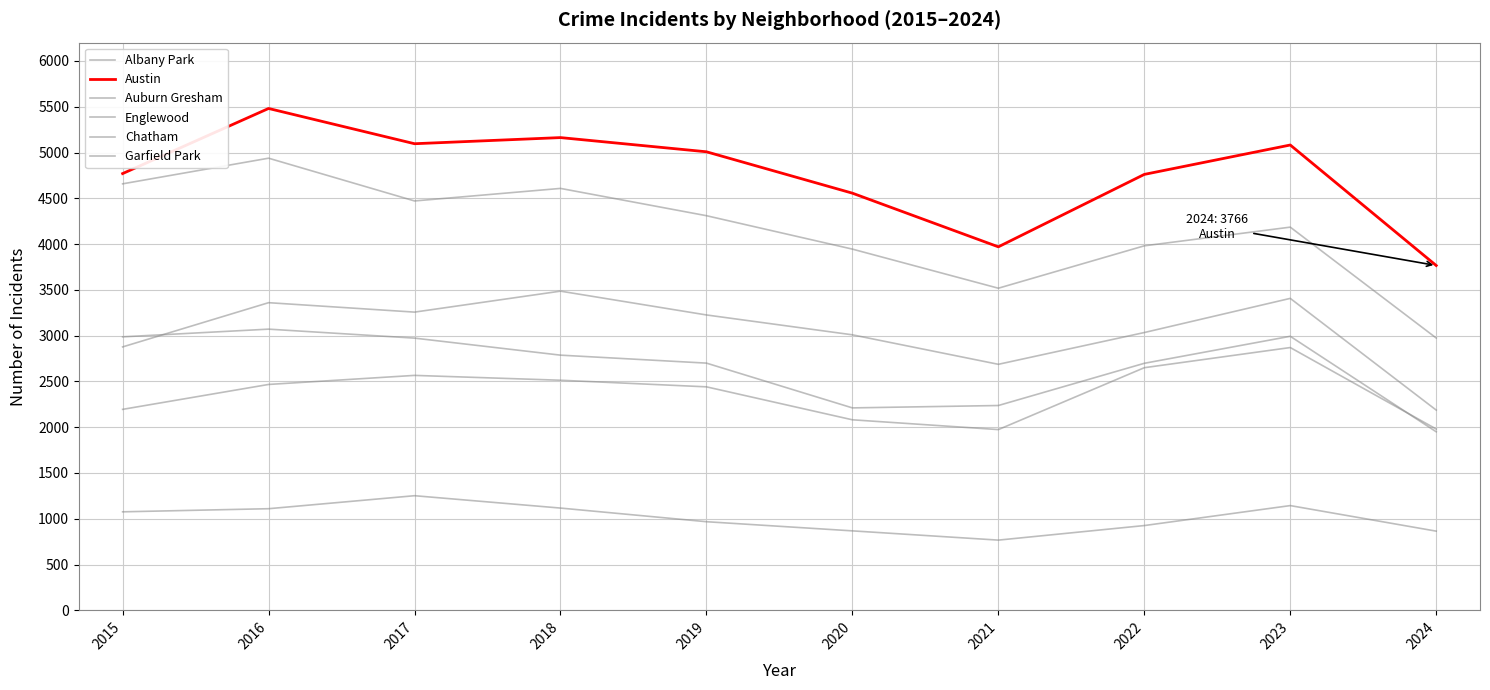

What is the value of the Austin point at the 5th from the left?

5008